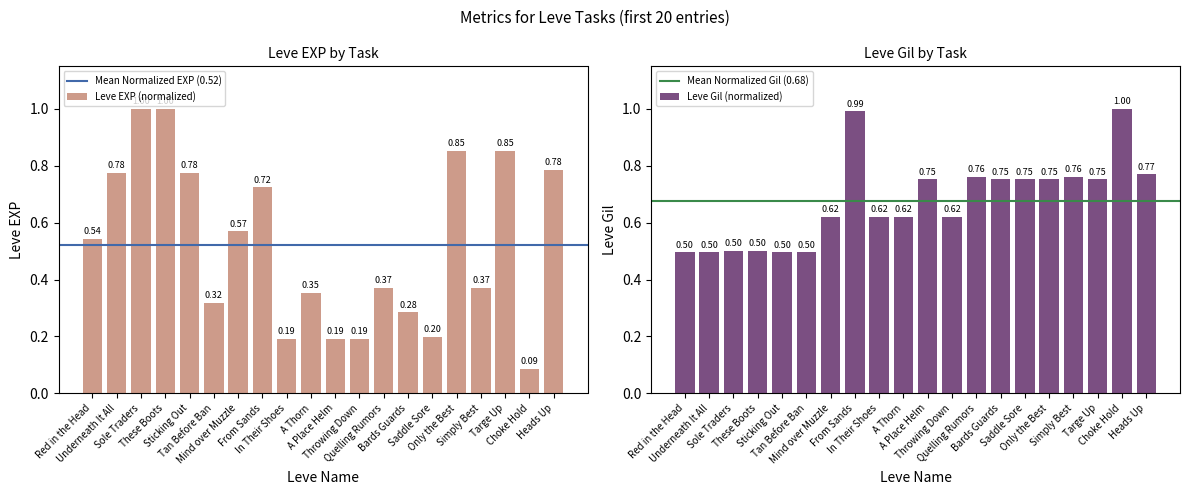

At which category does the chart reach its peak across all series?

Sole Traders